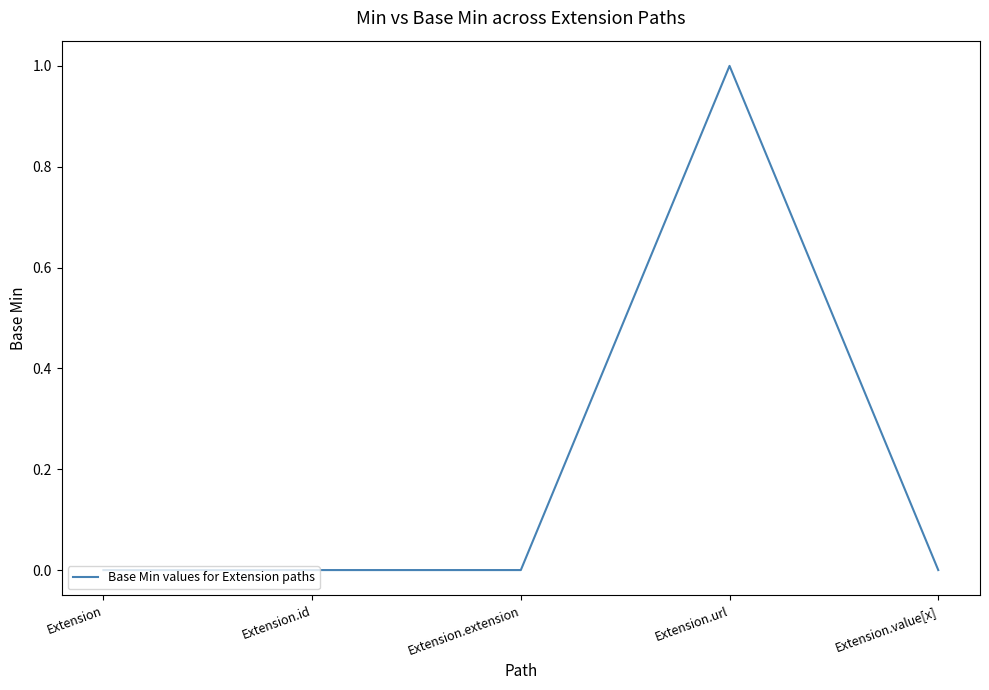

True or false: there are more than 2 points higher than both neighbors.

False